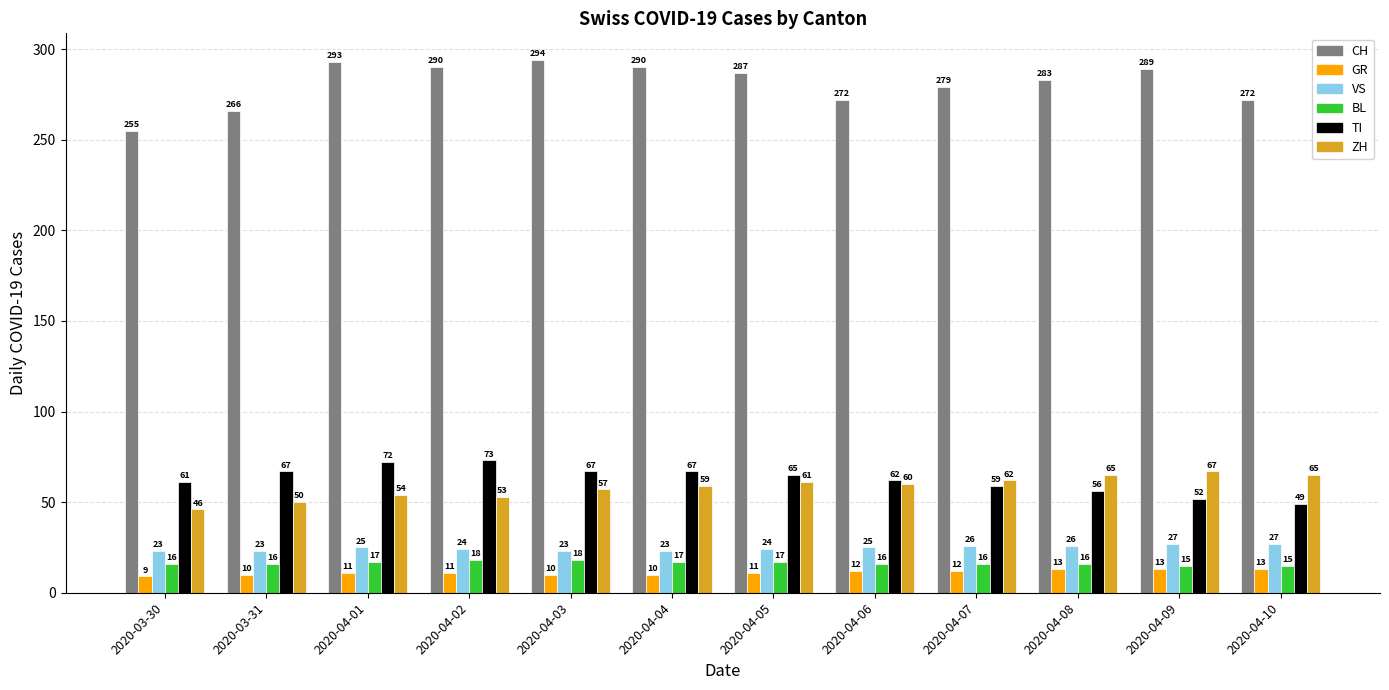

What is the minimum value for TI?

49